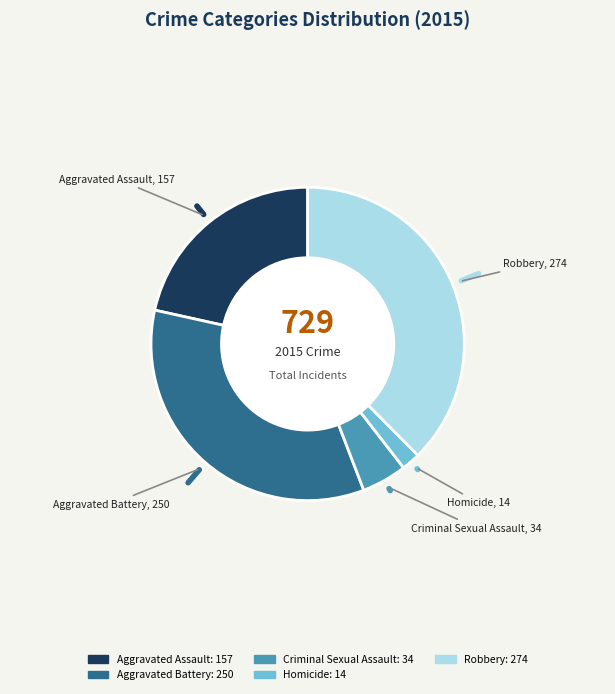

True or false: Robbery accounts for 38% of the total.

True